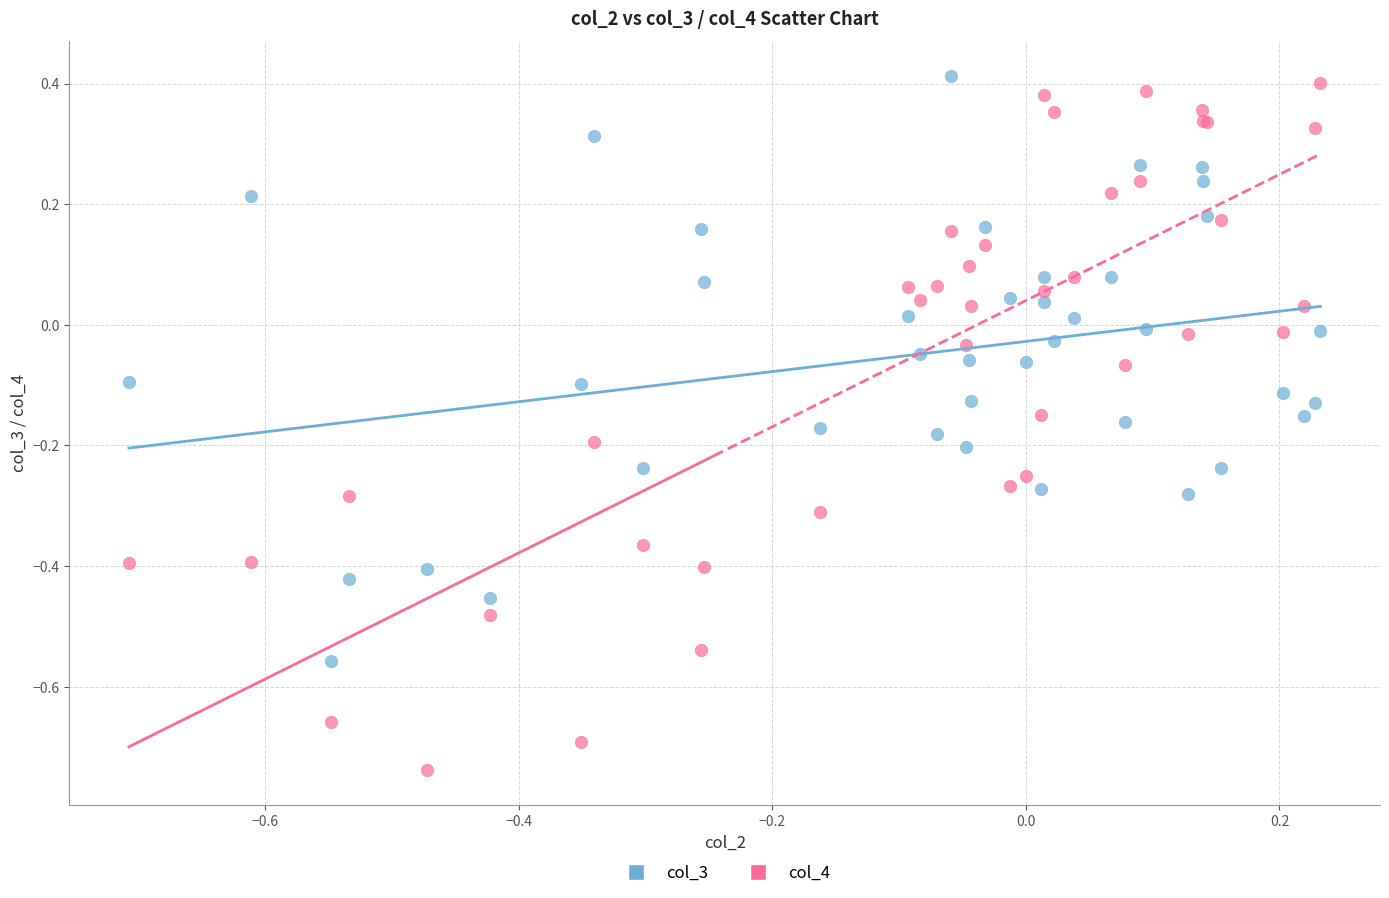

Which series contains the lowest Y value?

col_4